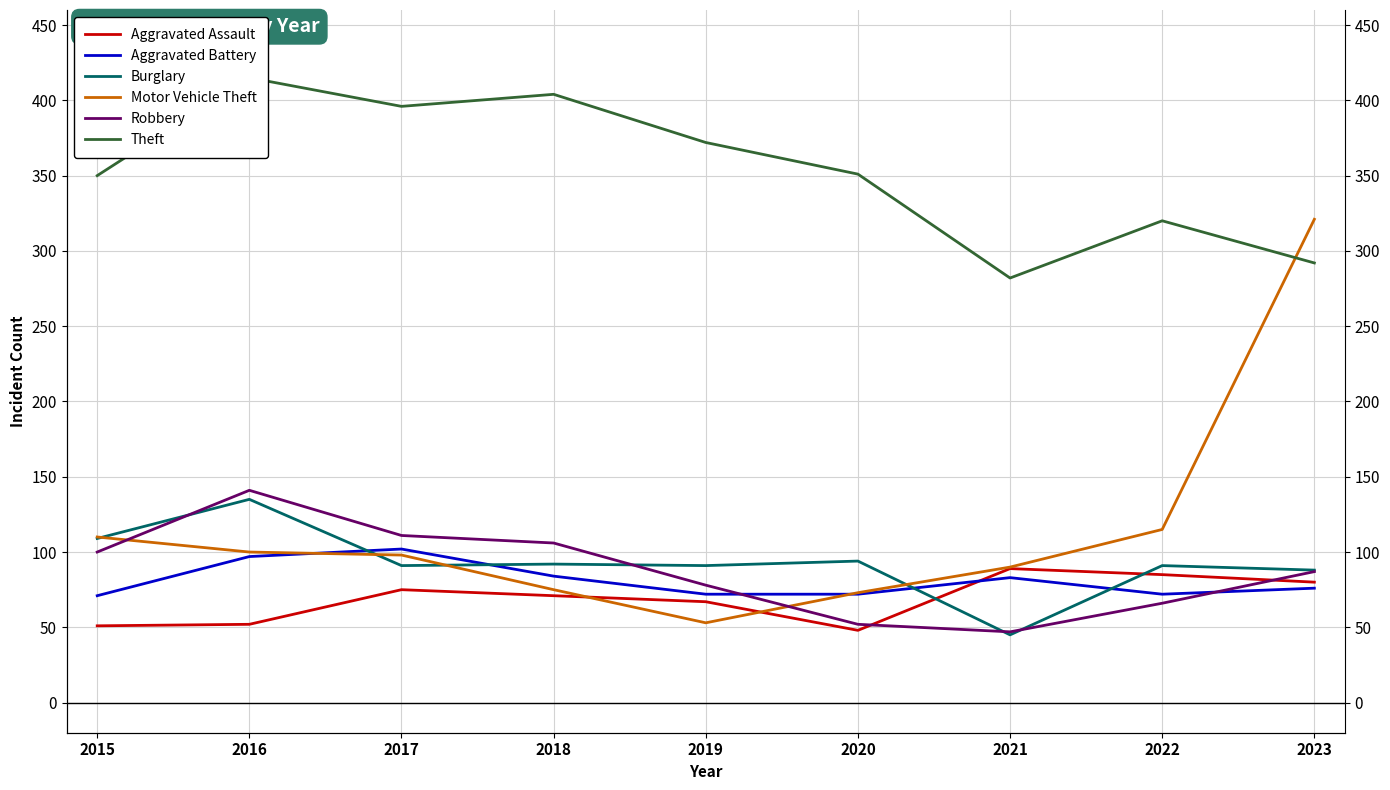

At which category is the sum across all series the highest?

2023